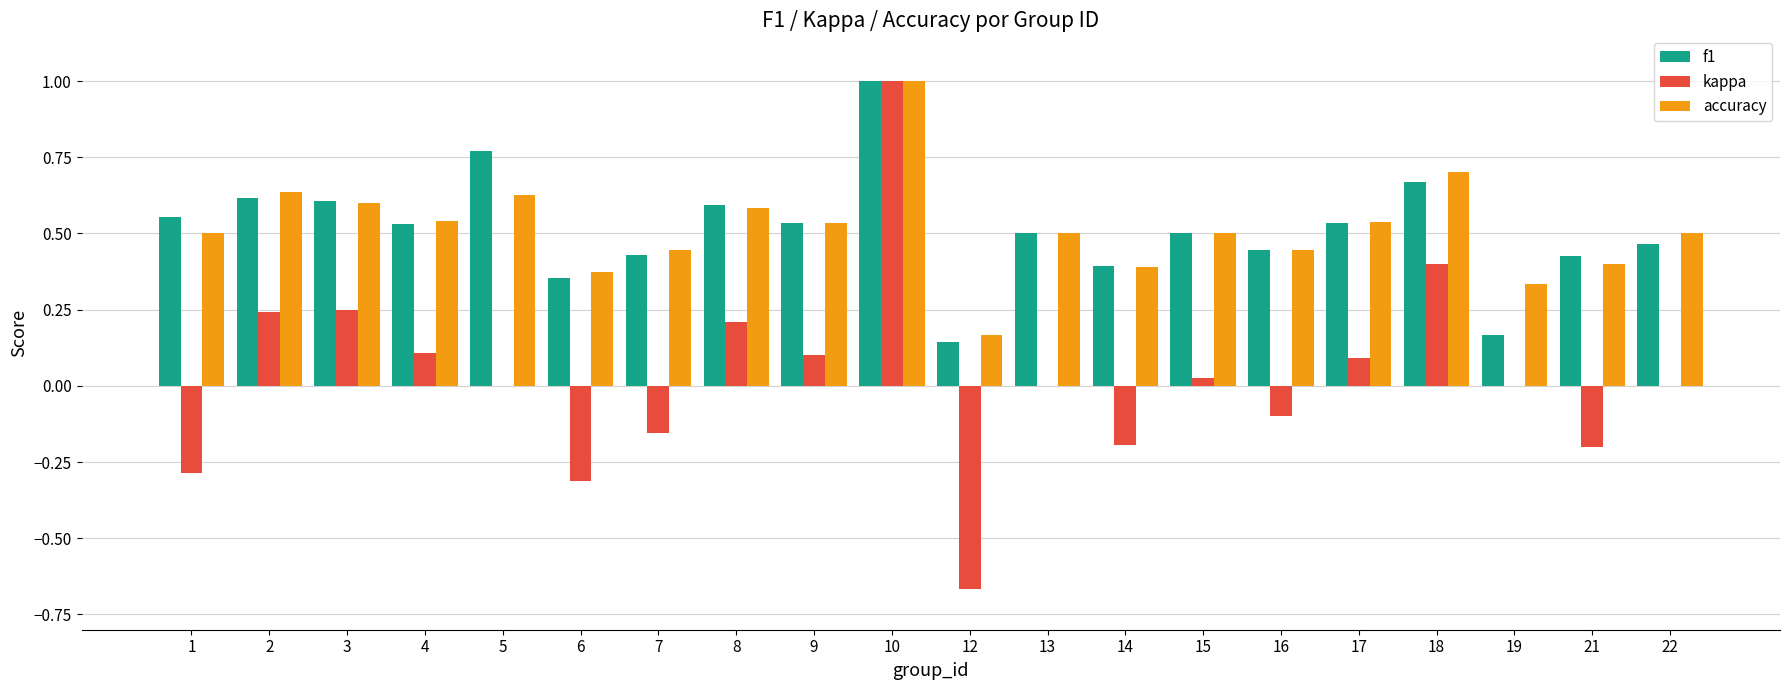

At which category is the sum across all series the highest?

10